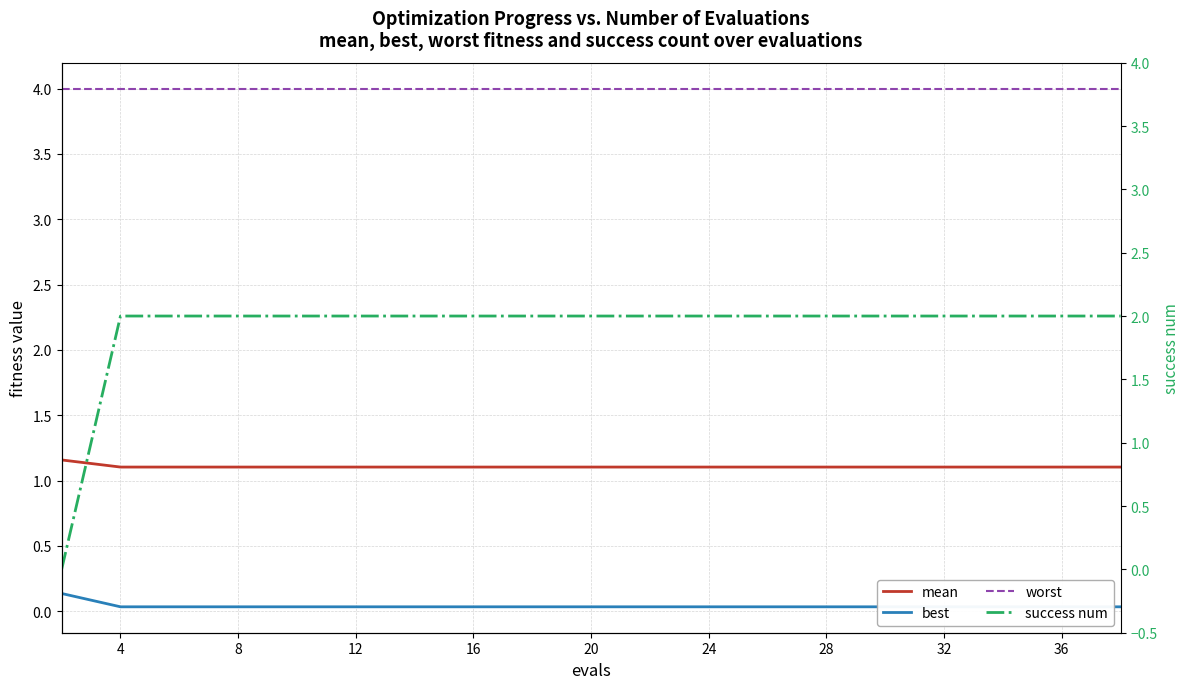

How many mean values are between 1 and 2?

20